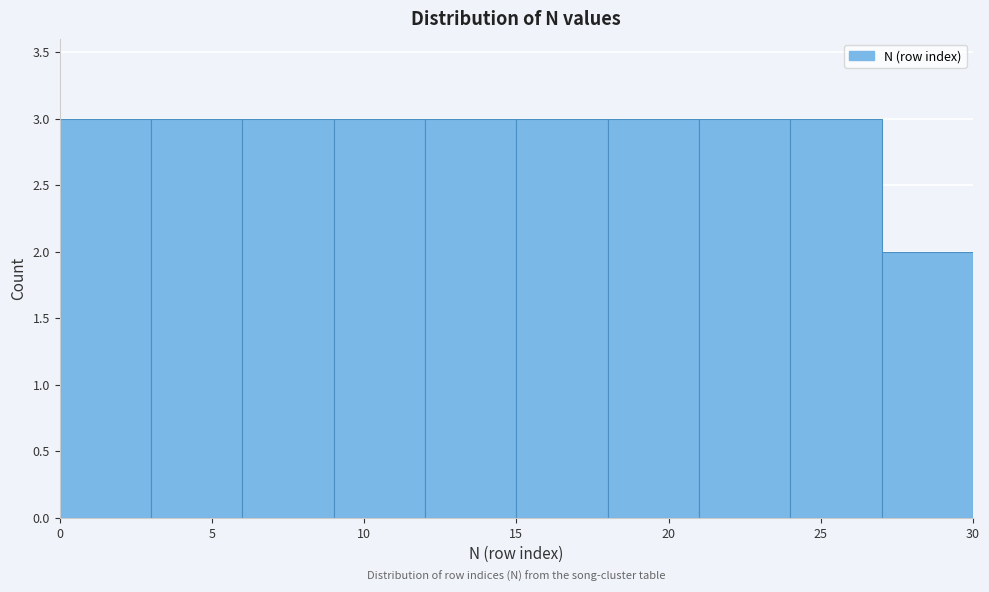

How tall is the bar that spans 27 to 30 on the x-axis? The values are not printed on the chart, so give them approximately, as read against the axis.

2